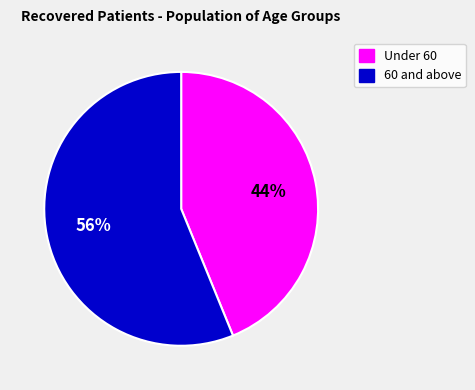

Count the number of slices in the pie.

2